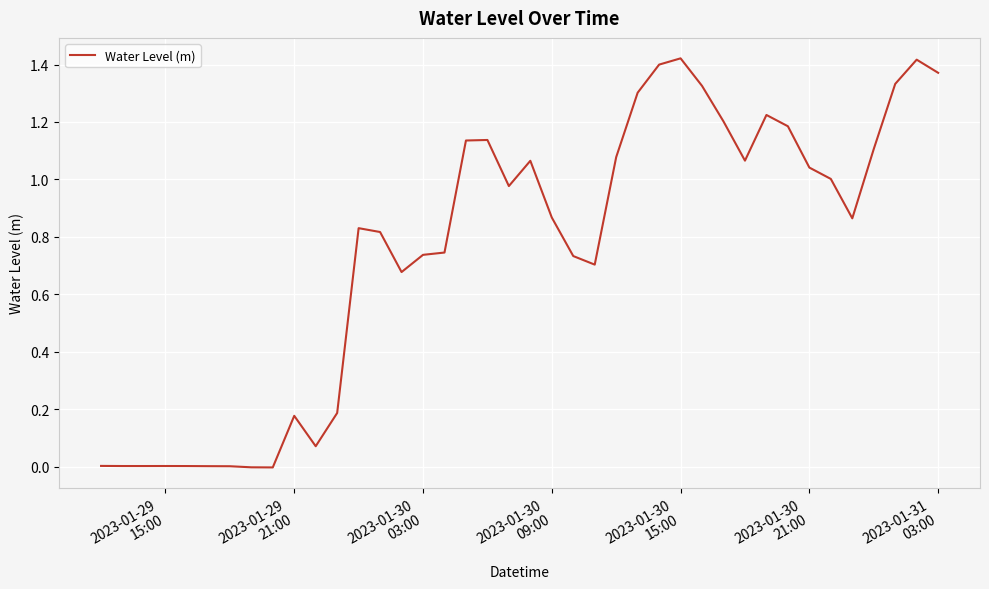

Is this an area chart (filled region under the line)?

No